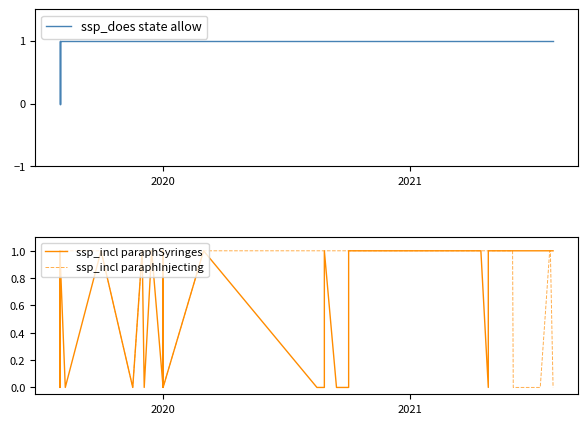

In ssp_incl paraphSyringes, how many points are higher than both neighbors (excluding endpoints)?

5